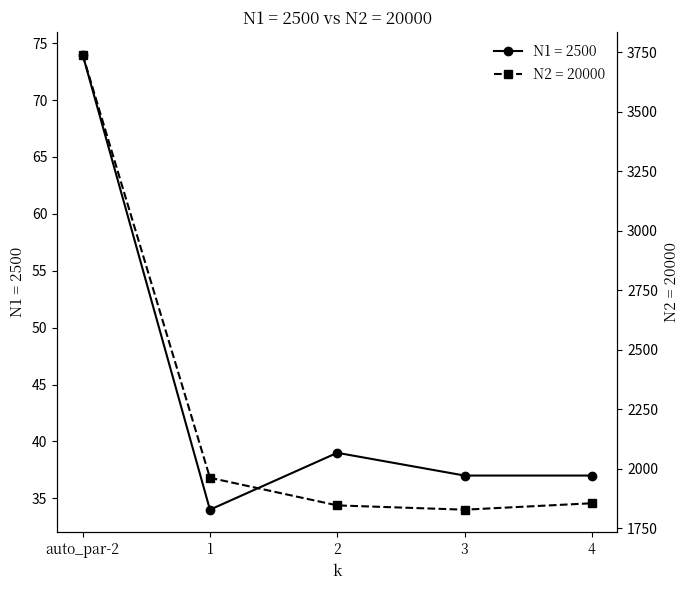

Reading left to right, what are all the values shown in this chart?

N1 = 2500: auto_par-2=74	1=34	2=39	3=37	4=37
N2 = 20000: auto_par-2=3741	1=1963	2=1847	3=1829	4=1856